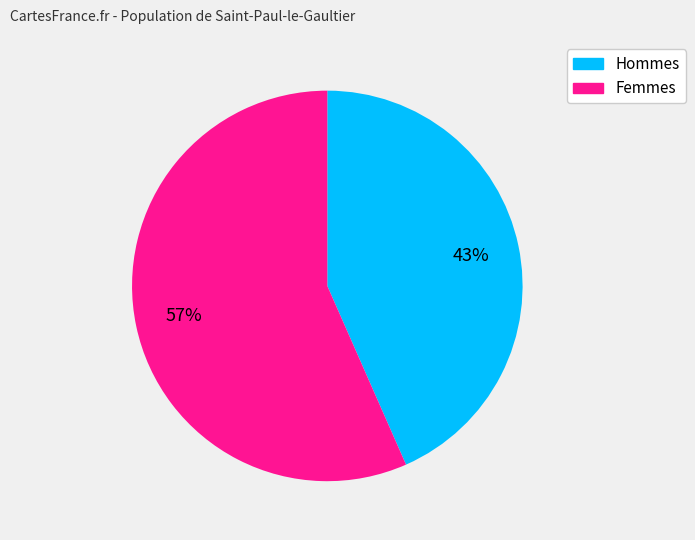

Between Femmes and Hommes, which is larger?

Femmes